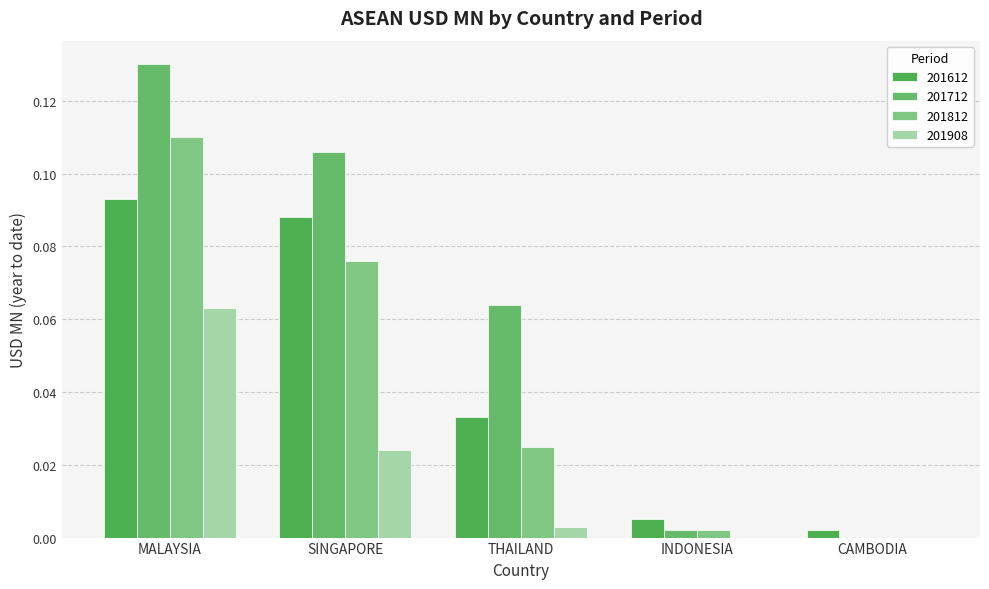

At which category is the sum across all series the highest?

MALAYSIA